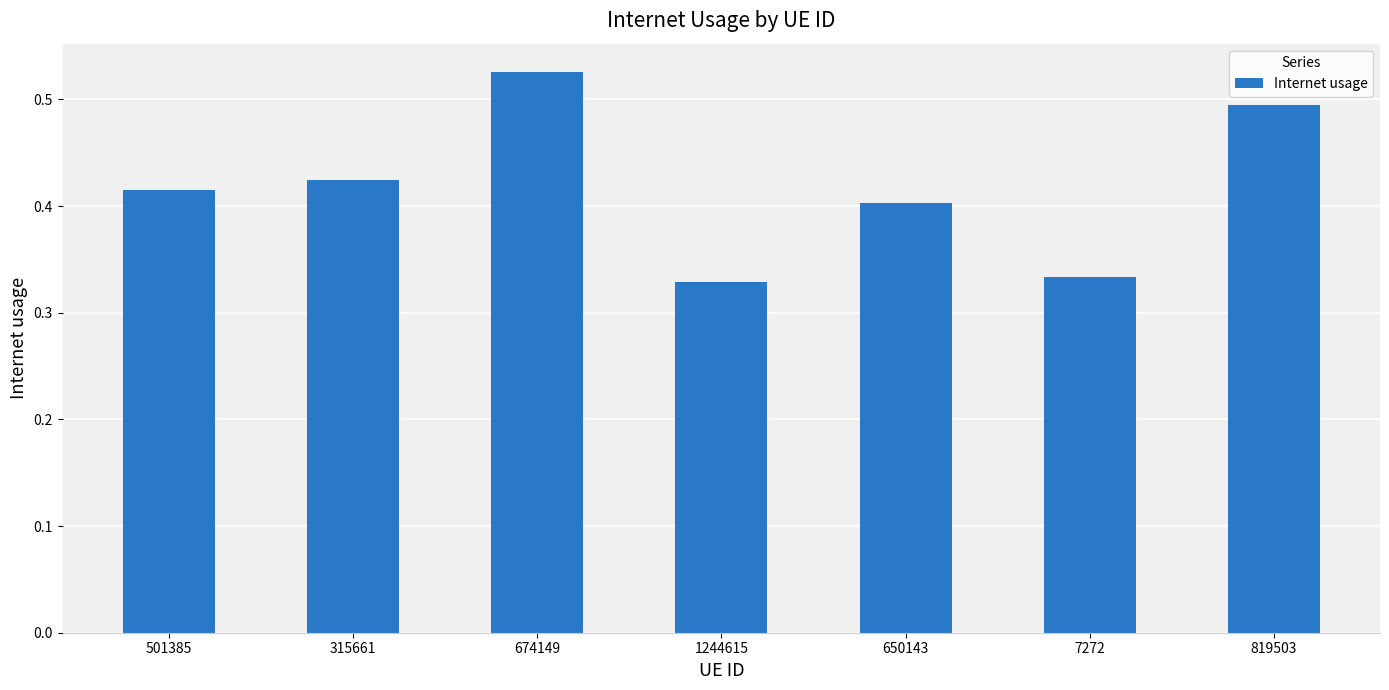

List the labels in order of value, smallest first.

1244615, 7272, 650143, 501385, 315661, 819503, 674149